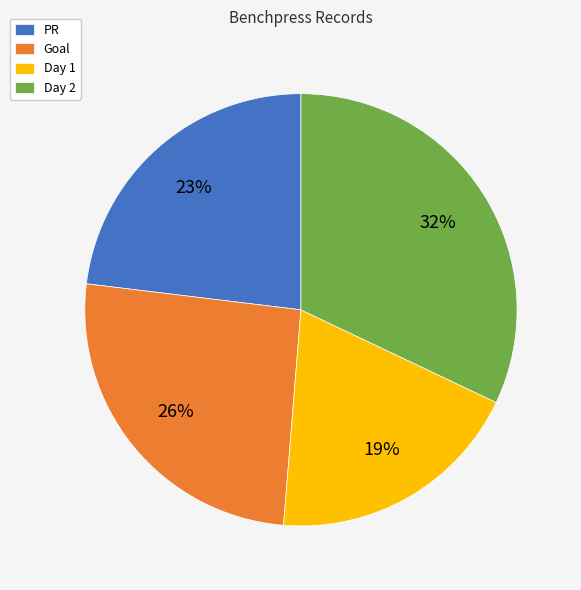

What percentage is the Day 2 slice, to the nearest percent?

32%